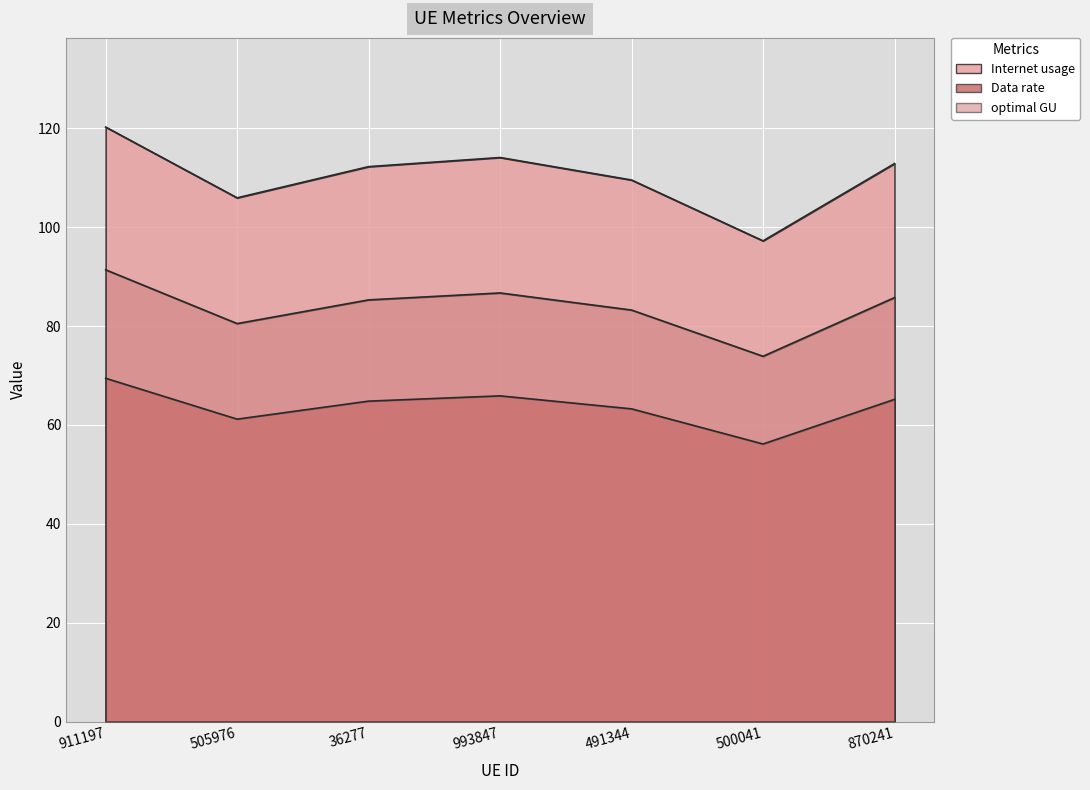

How many interior local valleys does the Data rate series have?

2